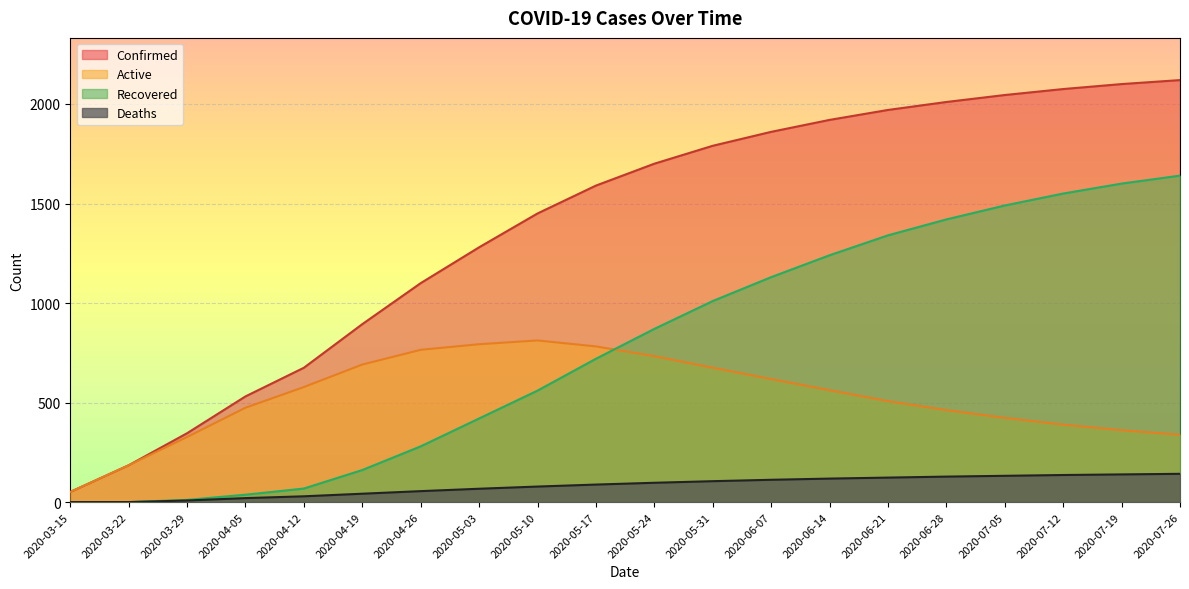

True or false: Active has a value of 404 at 2020-05-03.

False